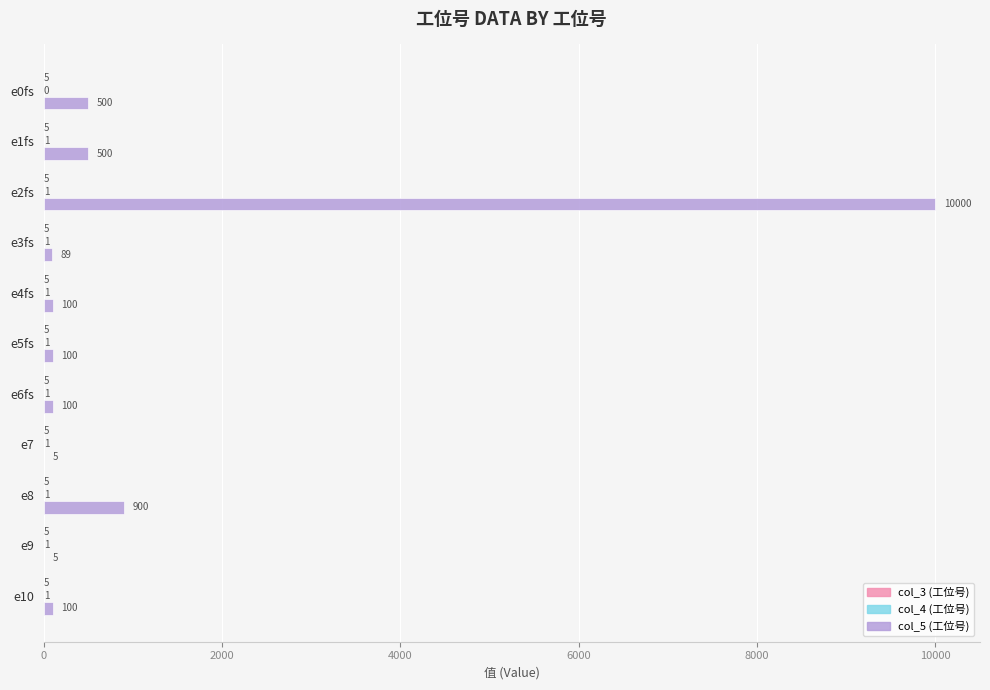

At which category does the chart reach its peak across all series?

e2fs